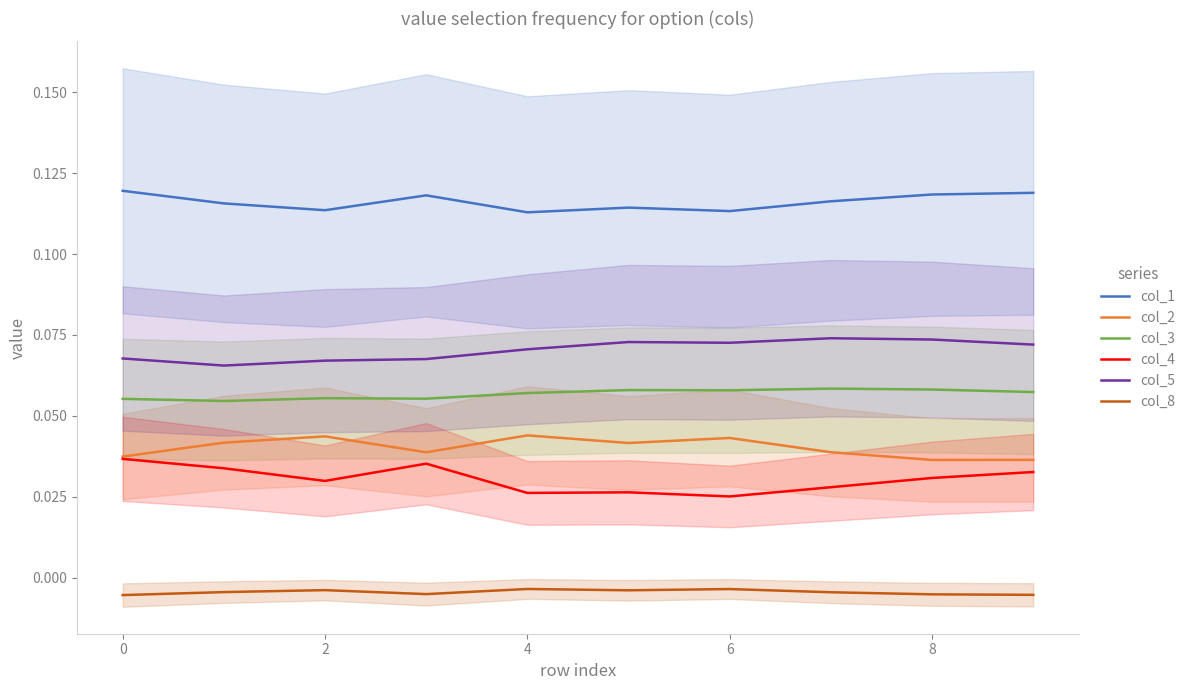

At which category is the sum across all series the highest?

8